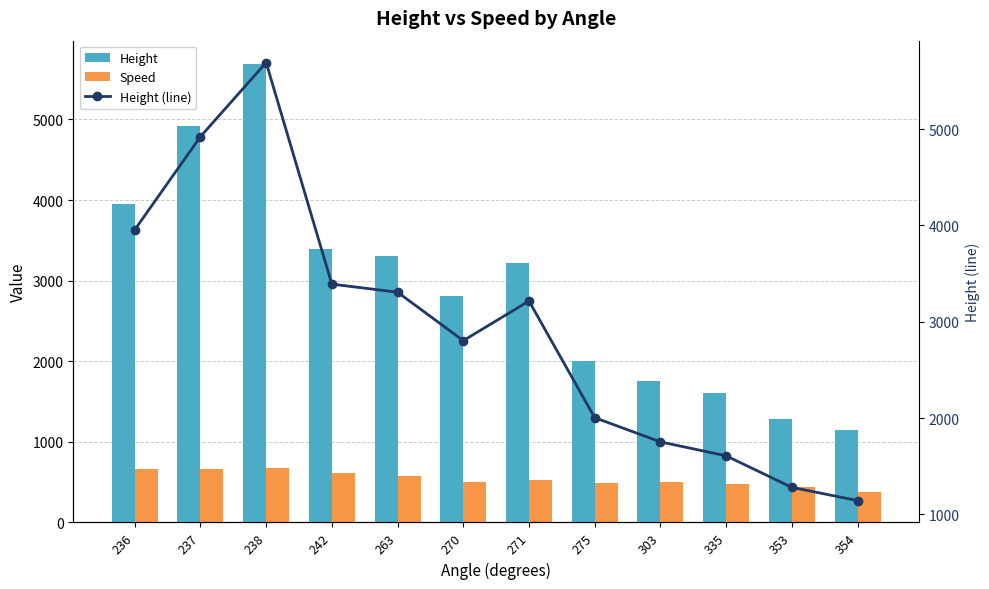

Reading left to right, extract all data points from this chart.

Height: 3954.8	4922.5	5692.1	3390.9	3307.1	2804.2	3215.6	2004.1	1752.6	1607.8	1280.2	1143.0
Speed: 663.0	663.0	677.8	616.7	570.4	496.3	531.5	488.9	501.9	474.1	438.9	372.3
Height (line): 3954.8	4922.5	5692.1	3390.9	3307.1	2804.2	3215.6	2004.1	1752.6	1607.8	1280.2	1143.0